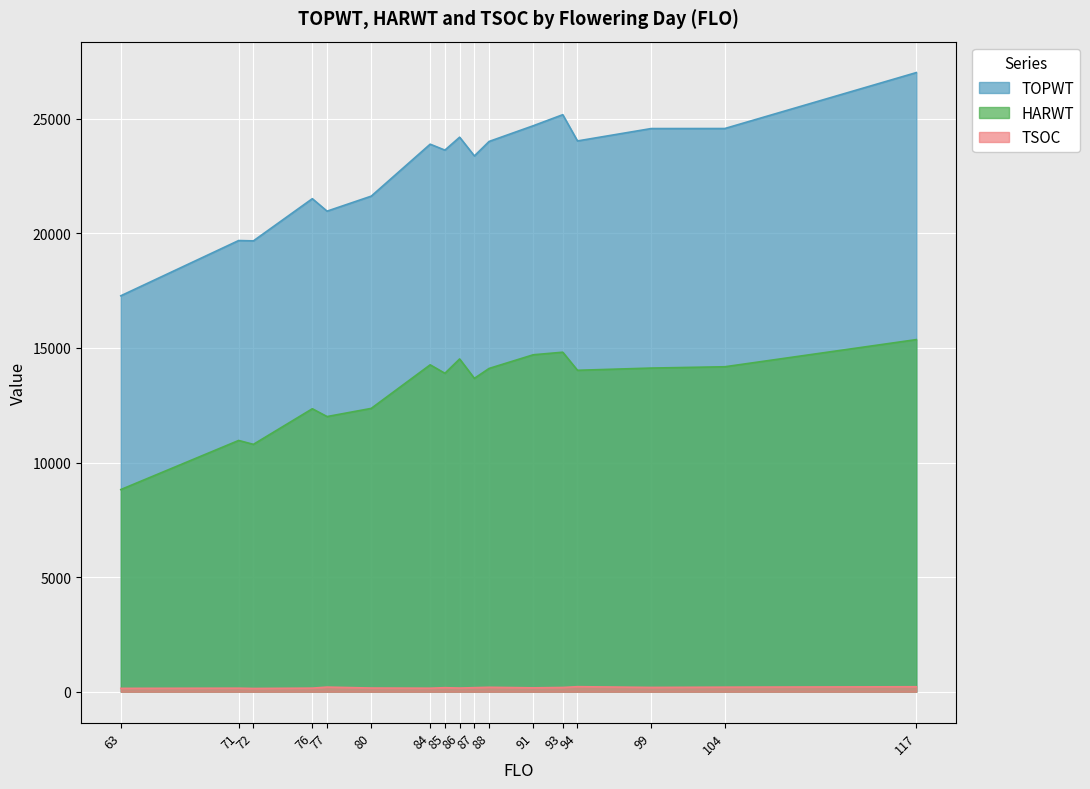

List the series in order of their peak value, lowest first.

TSOC, HARWT, TOPWT